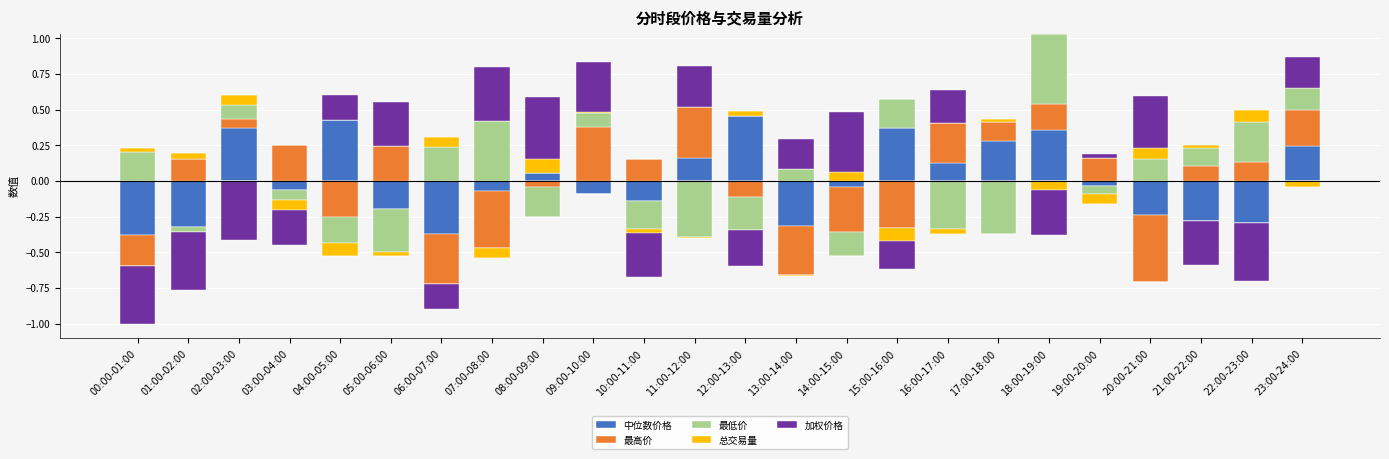

At which label is 中位数价格 closest to 0?

00:00-01:00